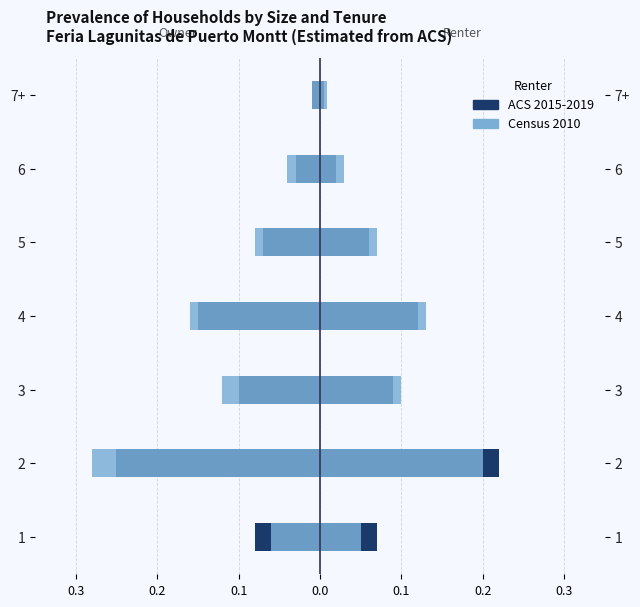

List the series in order of their overall mean, highest first.

ACS 2015-2019, Census 2010